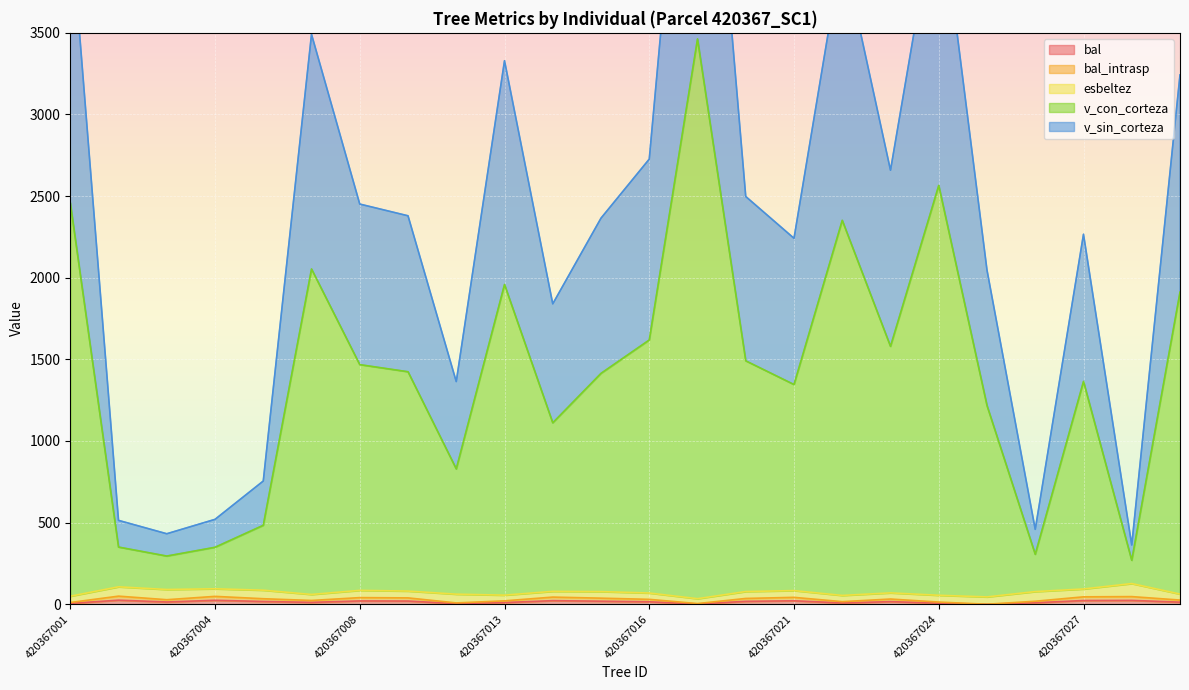

List the labels in order of bal_intrasp value, smallest first.

420367025, 420367018, 420367012, 420367001, 420367024, 420367022, 420367026, 420367013, 420367006, 420367029, 420367003, 420367016, 420367023, 420367005, 420367020, 420367015, 420367009, 420367008, 420367021, 420367014, 420367027, 420367028, 420367004, 420367002